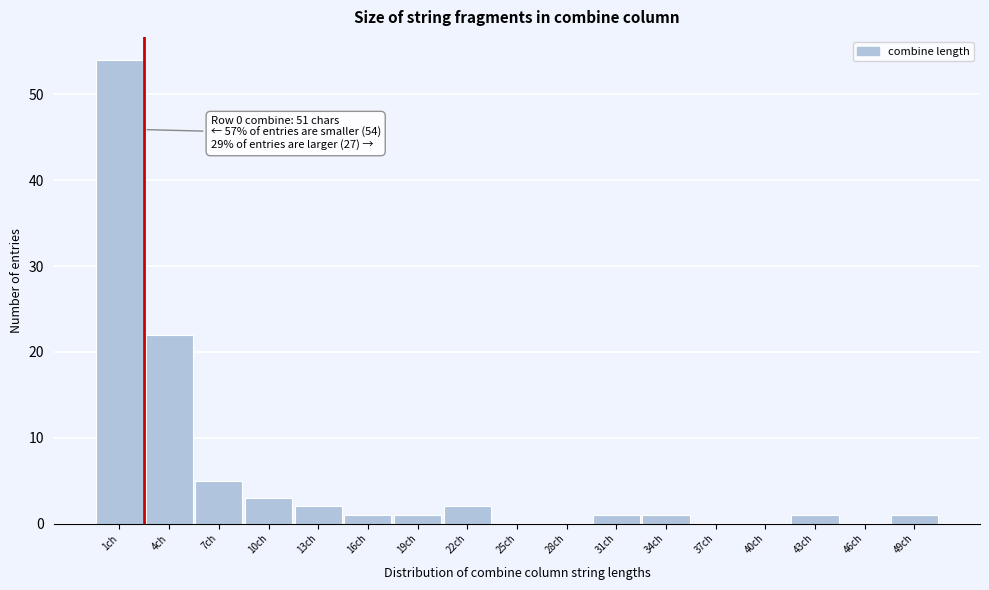

Reading left to right, extract all data points from this chart.

1ch=54	4ch=22	7ch=5	10ch=3	13ch=2	16ch=1	19ch=1	22ch=2	25ch=0	28ch=0	31ch=1	34ch=1	37ch=0	40ch=0	43ch=1	46ch=0	49ch=1